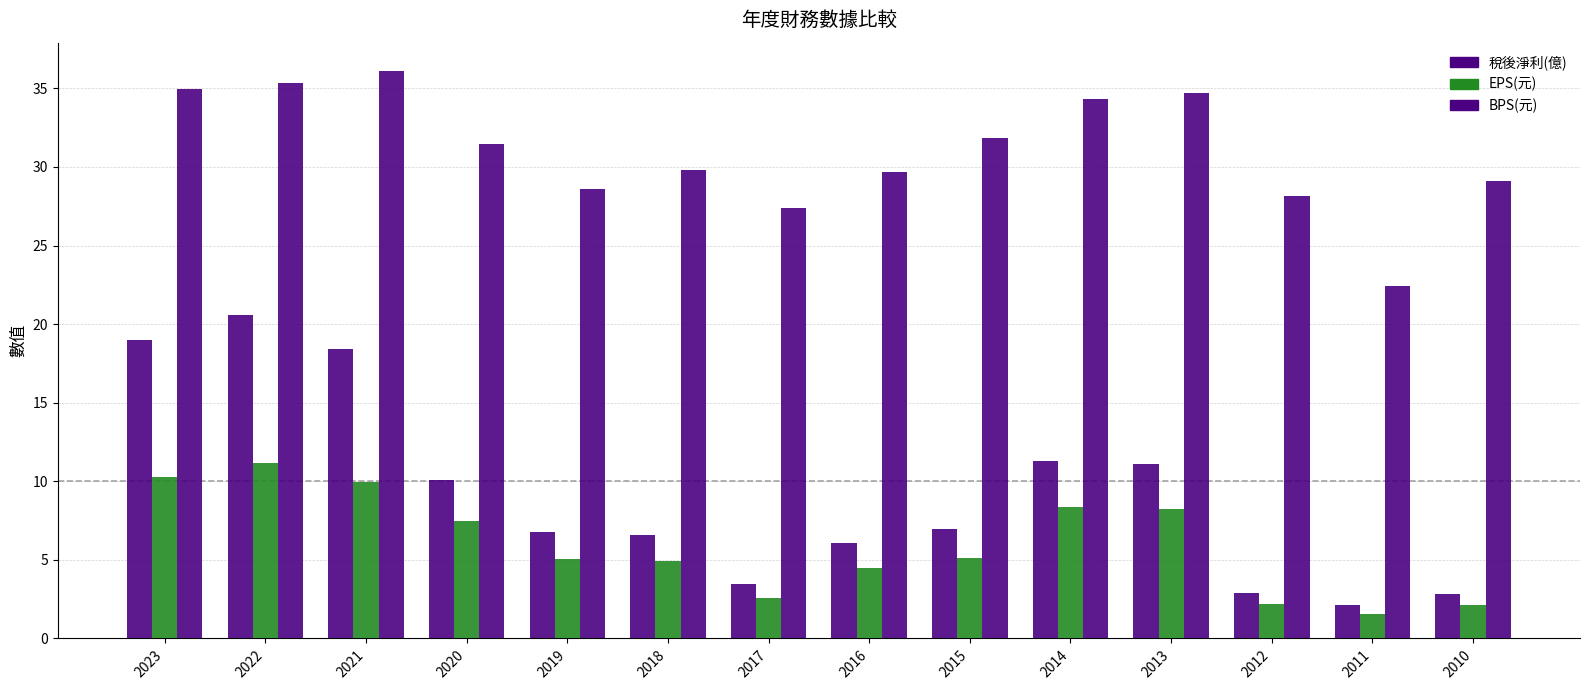

Which category has the lowest value in the BPS(元) series?

2011